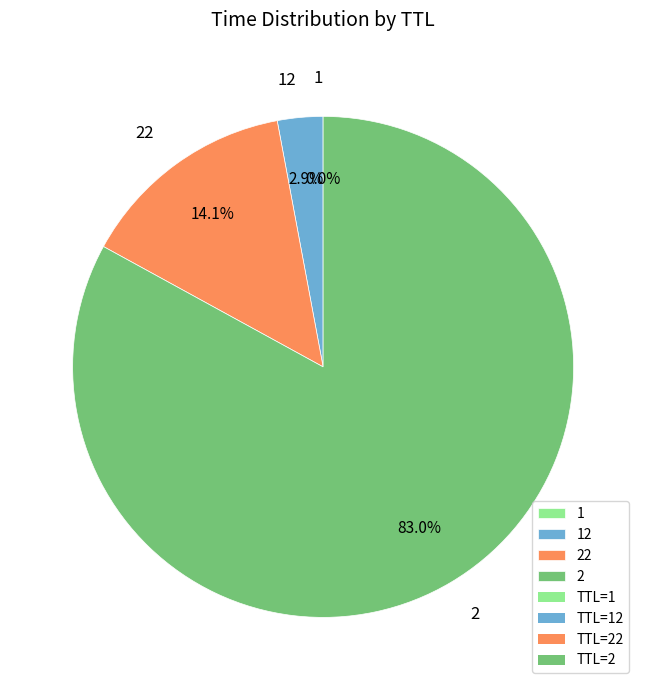

To the nearest percent, what is the average slice percentage?

25%